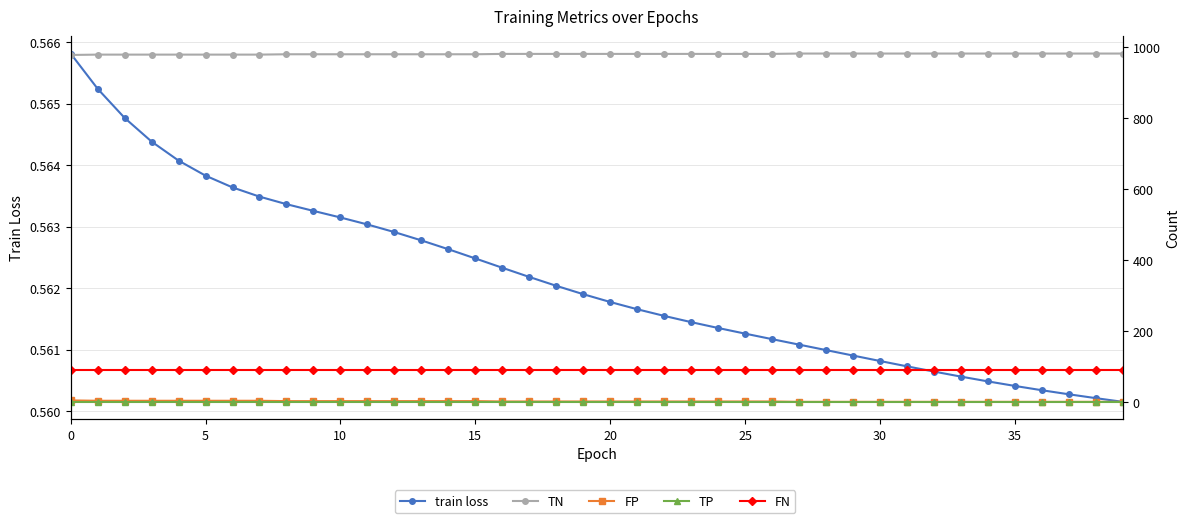

Reading right to left, what are all the values shown in this chart?

train loss: 0.6	0.6	0.6	0.6	0.6	0.6	0.6	0.6	0.6	0.6	0.6	0.6	0.6	0.6	0.6	0.6	0.6	0.6	0.6	0.6	0.6	0.6	0.6	0.6	0.6	0.6	0.6	0.6	0.6	0.6	0.6	0.6	0.6	0.6	0.6	0.6	0.6	0.6	0.6	0.6
TN: 982.0	982.0	982.0	982.0	982.0	982.0	982.0	982.0	982.0	982.0	982.0	982.0	982.0	981.0	981.0	981.0	981.0	981.0	981.0	981.0	981.0	981.0	981.0	981.0	980.0	980.0	980.0	980.0	980.0	980.0	980.0	980.0	979.0	979.0	979.0	979.0	979.0	979.0	979.0	978.0
FP: 0.0	0.0	0.0	0.0	0.0	0.0	0.0	0.0	0.0	0.0	0.0	0.0	0.0	1.0	1.0	1.0	1.0	1.0	1.0	1.0	1.0	1.0	1.0	1.0	2.0	2.0	2.0	2.0	2.0	2.0	2.0	2.0	3.0	3.0	3.0	3.0	3.0	3.0	3.0	4.0
TP: 0.0	0.0	0.0	0.0	0.0	0.0	0.0	0.0	0.0	0.0	0.0	0.0	0.0	0.0	0.0	0.0	0.0	0.0	0.0	0.0	0.0	0.0	0.0	0.0	0.0	0.0	0.0	0.0	0.0	0.0	0.0	0.0	0.0	0.0	0.0	0.0	0.0	0.0	0.0	0.0
FN: 91.0	91.0	91.0	91.0	91.0	91.0	91.0	91.0	91.0	91.0	91.0	91.0	91.0	91.0	91.0	91.0	91.0	91.0	91.0	91.0	91.0	91.0	91.0	91.0	91.0	91.0	91.0	91.0	91.0	91.0	91.0	91.0	91.0	91.0	91.0	91.0	91.0	91.0	91.0	91.0